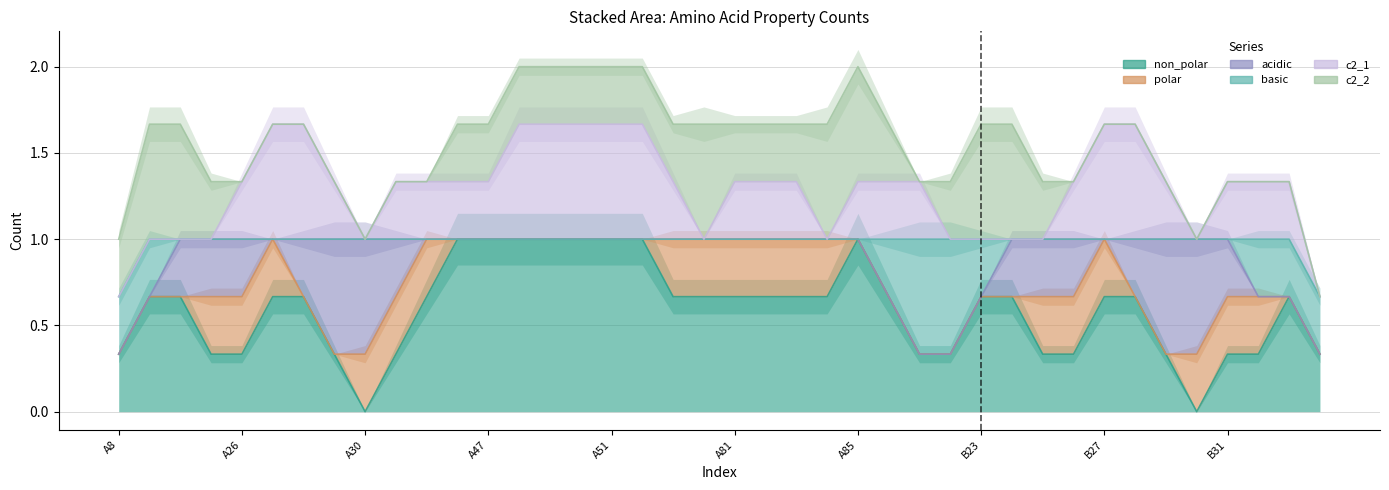

Reading left to right, what are all the values shown in this chart?

non_polar: A8=0	A23=1	A24=1	A25=0	A26=0	A27=1	A28=1	A29=0	A30=0	A31=0	A32=1	A46=1	A47=1	A48=1	A49=1	A50=1	A51=1	A52=1	A53=1	A80=0	A81=1	A82=1	A83=0	A84=1	A85=1	A86=1	A87=0	B8=0	B23=1	B24=1	B25=0	B26=0	B27=1	B28=1	B29=0	B30=0	B31=0	B32=1	B45=0	B46=1
polar: A8=0	A23=0	A24=0	A25=0	A26=1	A27=0	A28=0	A29=0	A30=0	A31=1	A32=0	A46=0	A47=0	A48=0	A49=0	A50=0	A51=0	A52=0	A53=0	A80=1	A81=0	A82=0	A83=1	A84=0	A85=0	A86=0	A87=0	B8=0	B23=0	B24=0	B25=0	B26=1	B27=0	B28=0	B29=0	B30=0	B31=1	B32=0	B45=0	B46=0
acidic: A8=0	A23=0	A24=0	A25=1	A26=0	A27=0	A28=0	A29=1	A30=1	A31=0	A32=0	A46=0	A47=0	A48=0	A49=0	A50=0	A51=0	A52=0	A53=0	A80=0	A81=0	A82=0	A83=0	A84=0	A85=0	A86=0	A87=0	B8=0	B23=0	B24=0	B25=1	B26=0	B27=0	B28=0	B29=1	B30=1	B31=0	B32=0	B45=0	B46=0
basic: A8=1	A23=0	A24=0	A25=0	A26=0	A27=0	A28=0	A29=0	A30=0	A31=0	A32=0	A46=0	A47=0	A48=0	A49=0	A50=0	A51=0	A52=0	A53=0	A80=0	A81=0	A82=0	A83=0	A84=0	A85=0	A86=0	A87=1	B8=1	B23=0	B24=0	B25=0	B26=0	B27=0	B28=0	B29=0	B30=0	B31=0	B32=0	B45=1	B46=0
c2_1: A8=0	A23=0	A24=0	A25=0	A26=0	A27=1	A28=1	A29=0	A30=0	A31=0	A32=1	A46=0	A47=0	A48=1	A49=1	A50=0	A51=1	A52=1	A53=0	A80=0	A81=0	A82=1	A83=0	A84=0	A85=0	A86=1	A87=0	B8=0	B23=0	B24=0	B25=0	B26=0	B27=1	B28=1	B29=0	B30=0	B31=0	B32=1	B45=0	B46=0
c2_2: A8=0	A23=1	A24=1	A25=0	A26=0	A27=0	A28=0	A29=0	A30=0	A31=0	A32=0	A46=0	A47=1	A48=0	A49=0	A50=1	A51=0	A52=0	A53=1	A80=0	A81=1	A82=0	A83=0	A84=1	A85=1	A86=0	A87=0	B8=0	B23=1	B24=1	B25=0	B26=0	B27=0	B28=0	B29=0	B30=0	B31=0	B32=0	B45=0	B46=0